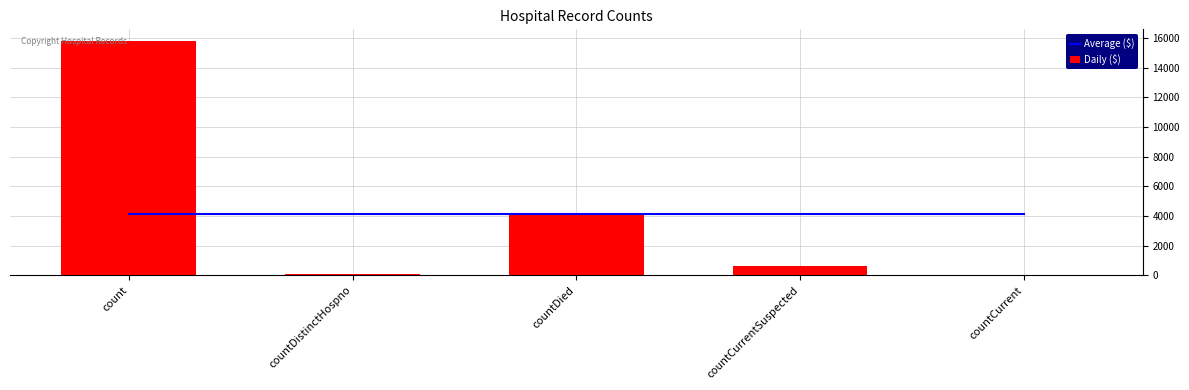

Does the chart contain any negative values?

No